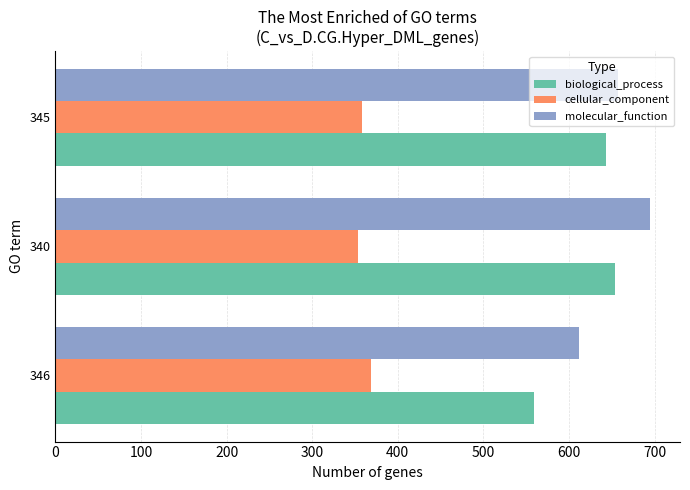

What is the difference between the biological_process values at 345 and 346?

84